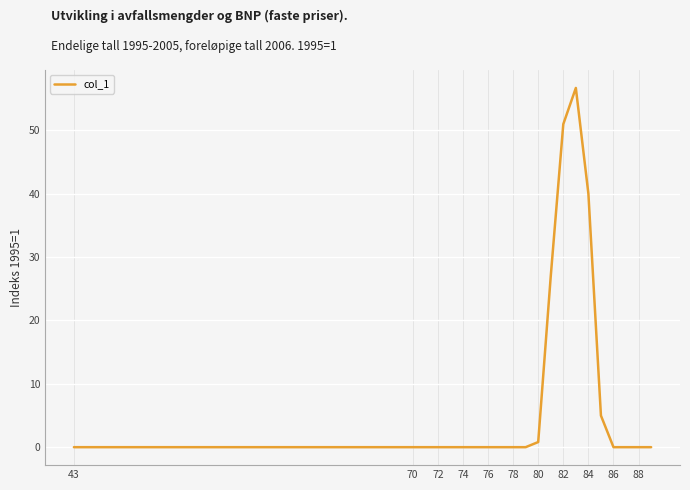

What is the difference between the maximum and minimum values?

56.6